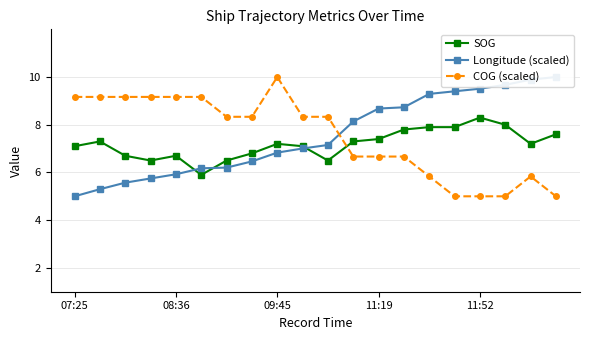

What is the highest value of the COG (scaled) series?

10.0